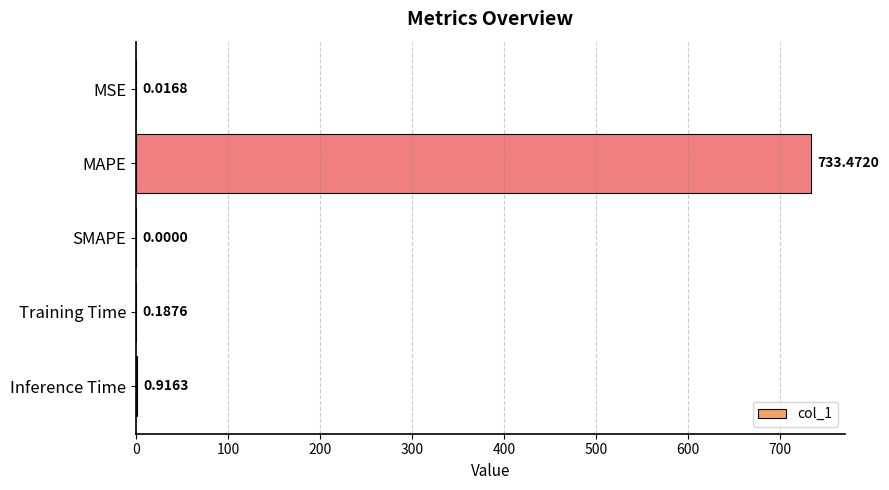

What is the change in value from MAPE to Inference Time?

-732.6